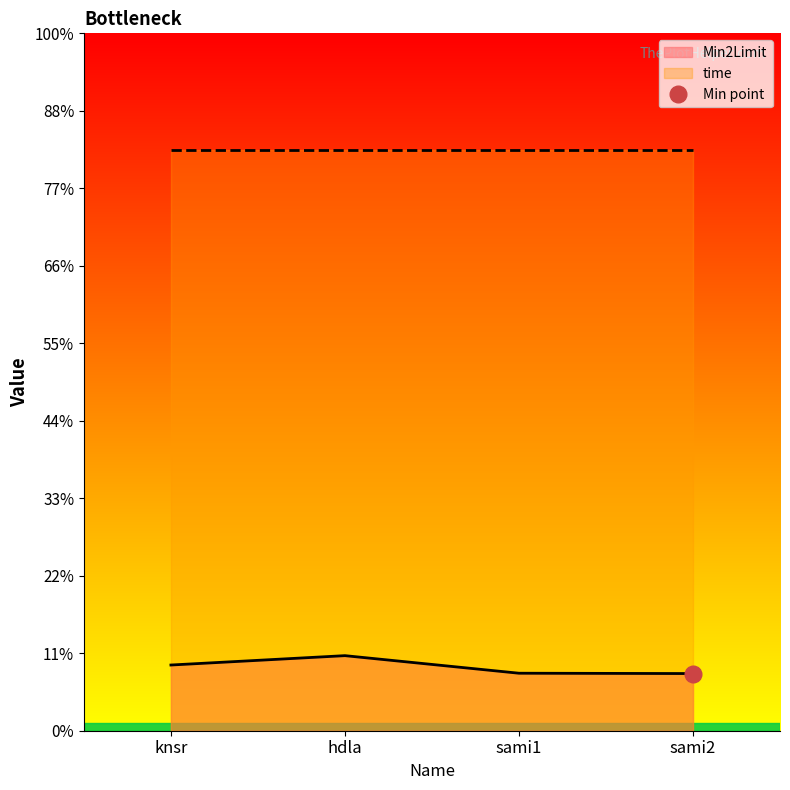

What is the change in value from knsr to sami1?

-21.2